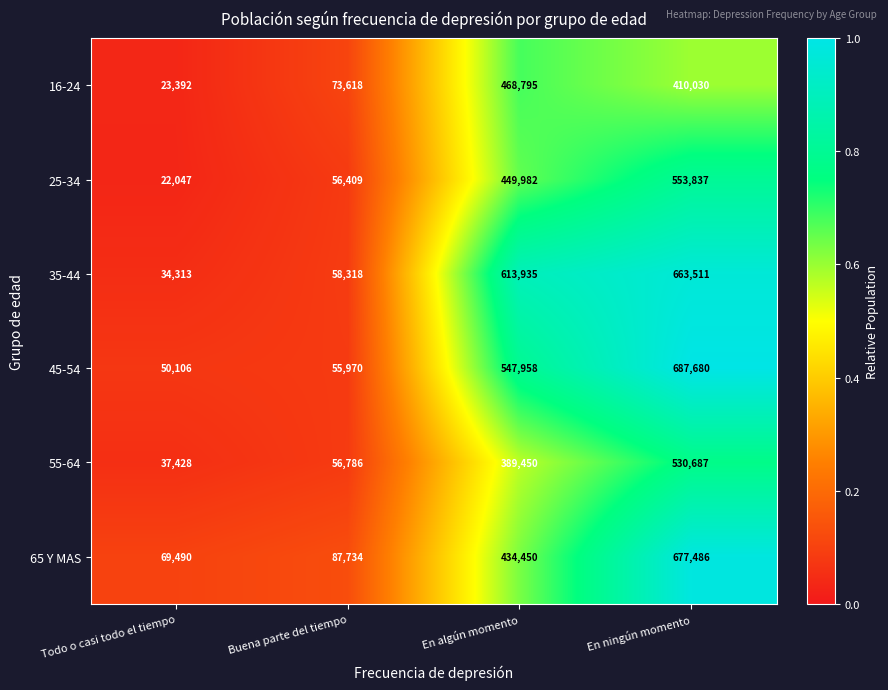

Which label corresponds to the smallest value in the chart?

Todo o casi todo el tiempo